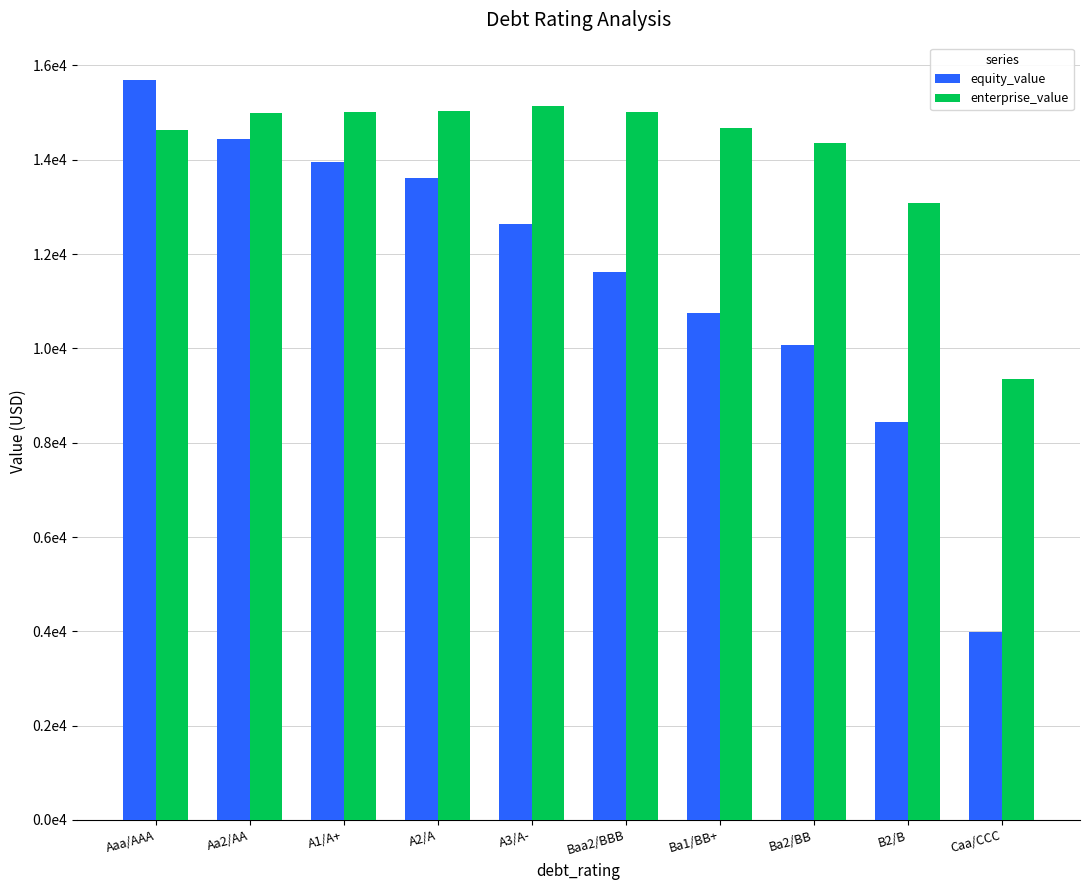

Where is enterprise_value nearest to the value 12242?

B2/B